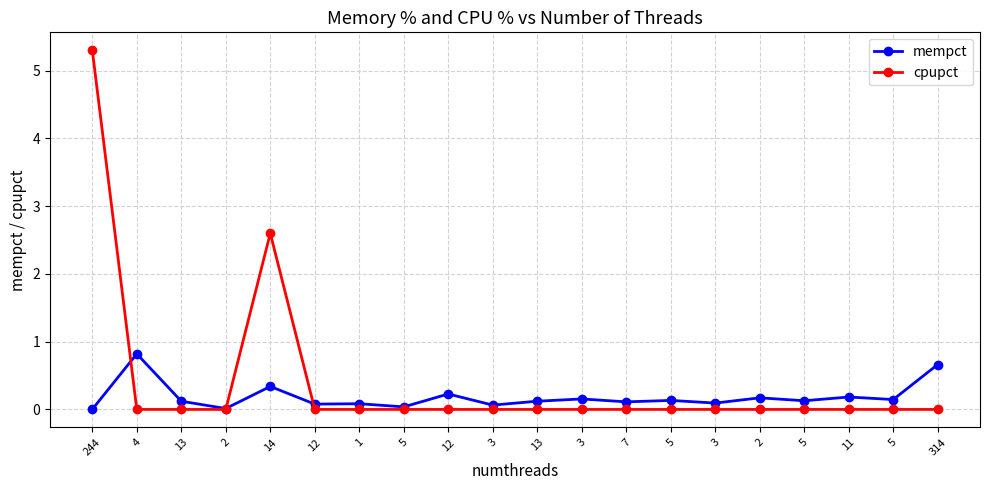

What is the label of the 18th point from the left?

11